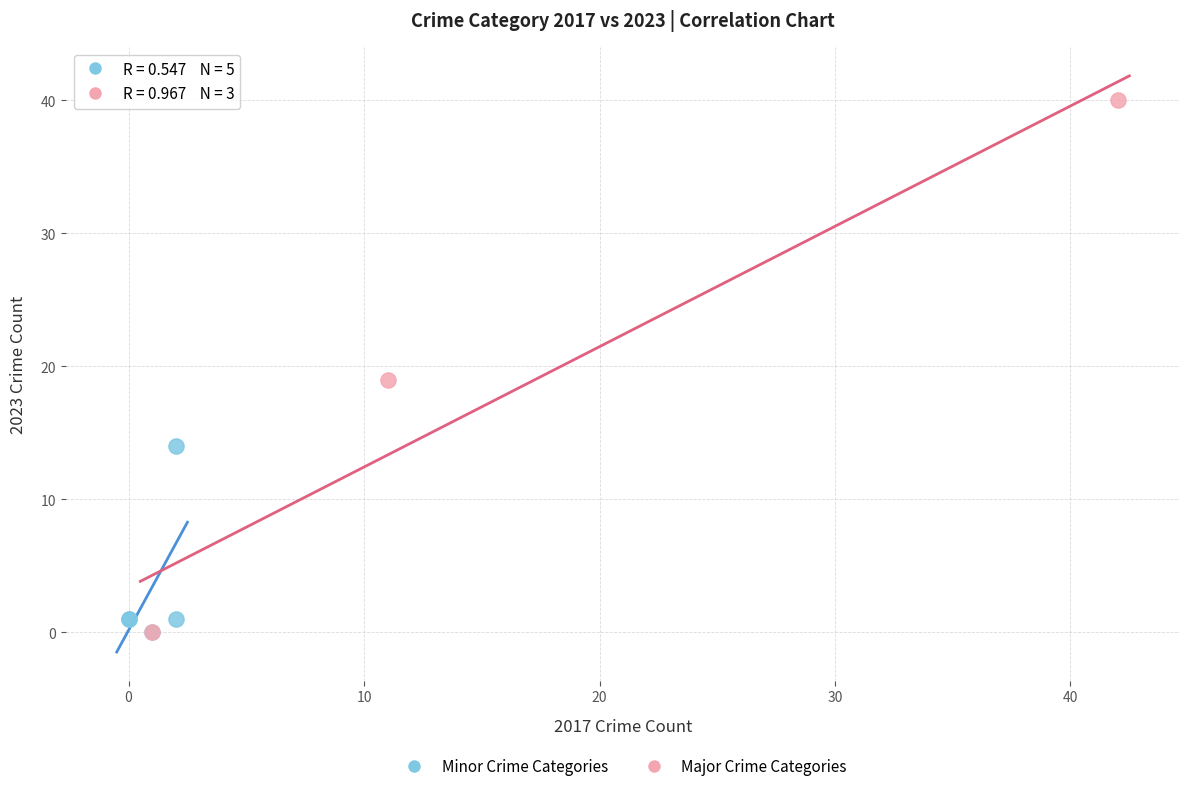

Which series reaches the maximum Y coordinate?

Major Crime Categories